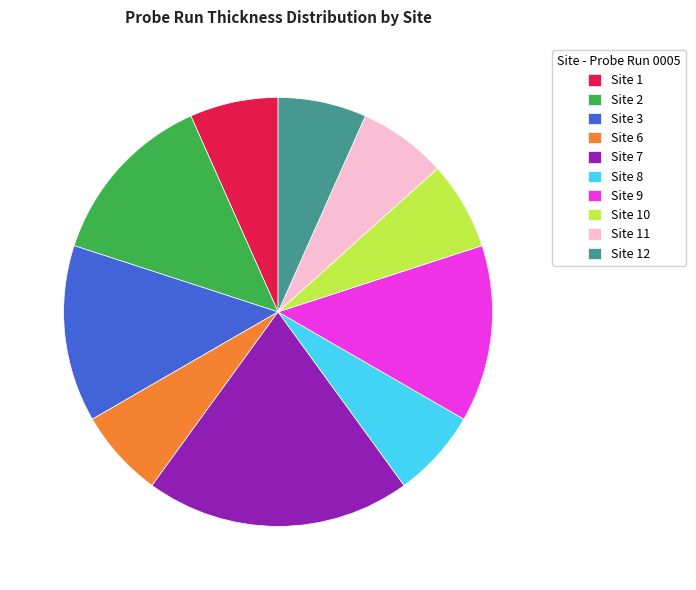

True or false: Site 9 accounts for 13% of the total.

True